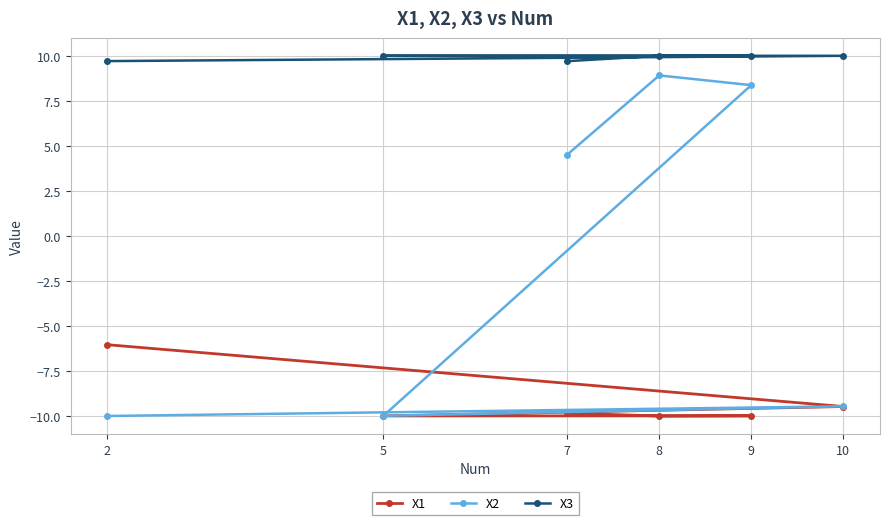

What is the value of the X2 point at the 5th from the left?

8.4